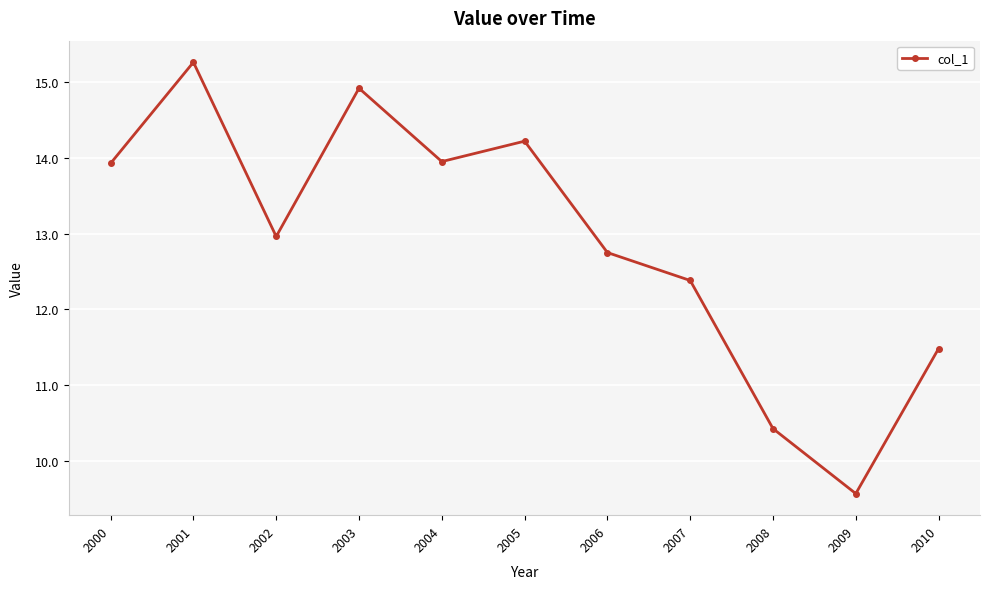

The value at 2003 is 20.4. True or false?

False